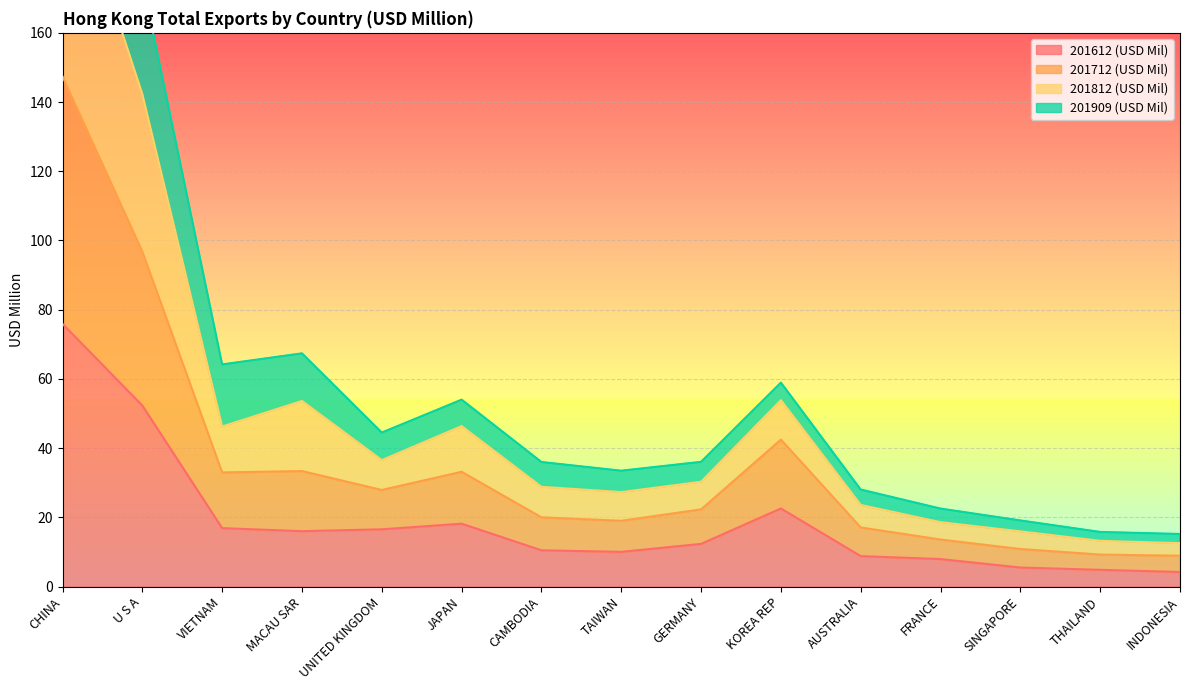

What is the highest value of the 201612 (USD Mil) series?

75.9